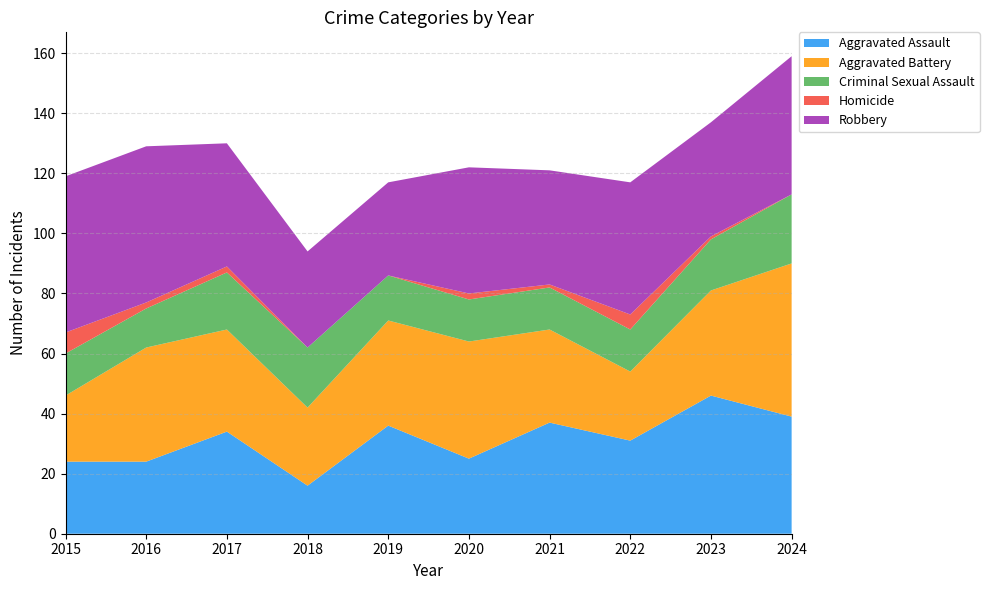

Reading left to right, list all the values displayed in this chart.

Aggravated Assault: 2015=24	2016=24	2017=34	2018=16	2019=36	2020=25	2021=37	2022=31	2023=46	2024=39
Aggravated Battery: 2015=22	2016=38	2017=34	2018=26	2019=35	2020=39	2021=31	2022=23	2023=35	2024=51
Criminal Sexual Assault: 2015=14	2016=13	2017=19	2018=20	2019=15	2020=14	2021=14	2022=14	2023=17	2024=23
Homicide: 2015=7	2016=2	2017=2	2018=0	2019=0	2020=2	2021=1	2022=5	2023=1	2024=0
Robbery: 2015=52	2016=52	2017=41	2018=32	2019=31	2020=42	2021=38	2022=44	2023=38	2024=46